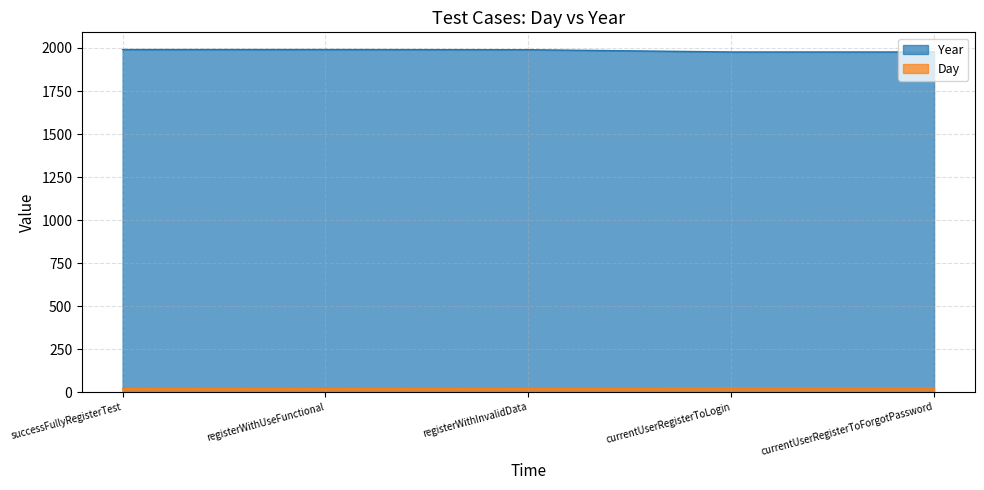

Which series has the widest spread of values?

Year